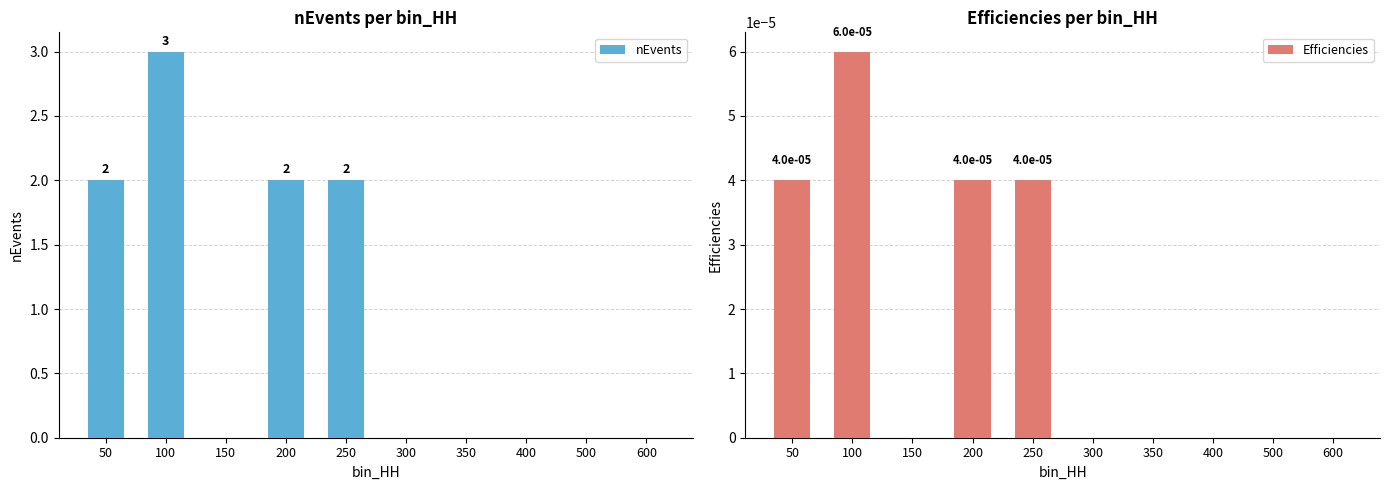

Rank the series by their average value, from lowest to highest.

Efficiencies, nEvents